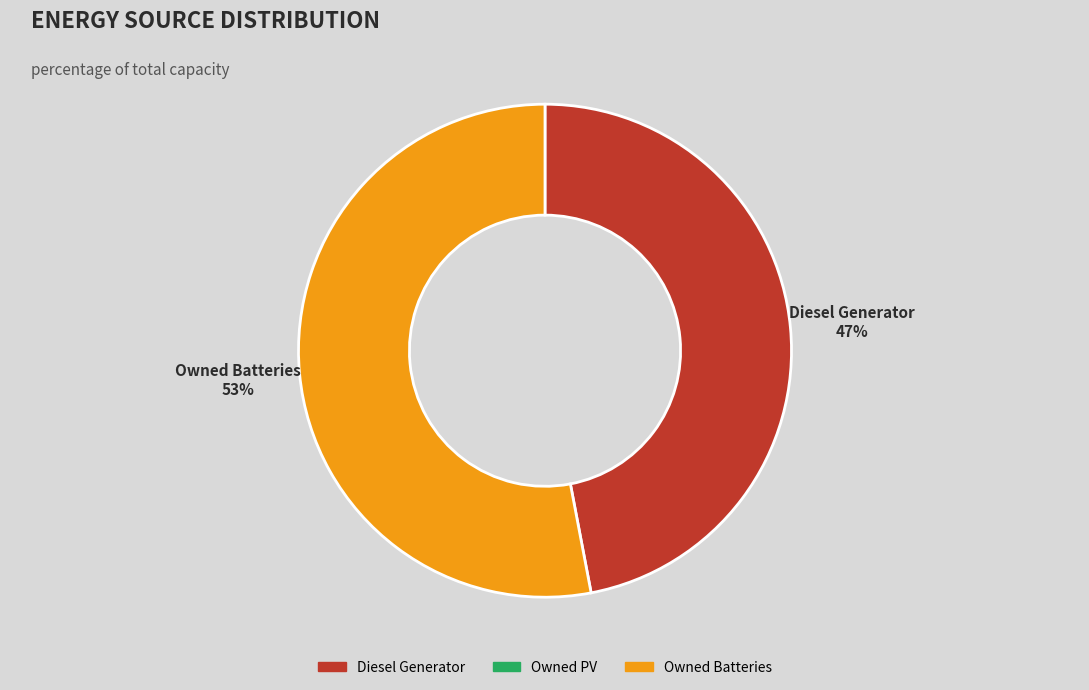

Is there a majority slice in this chart?

Yes